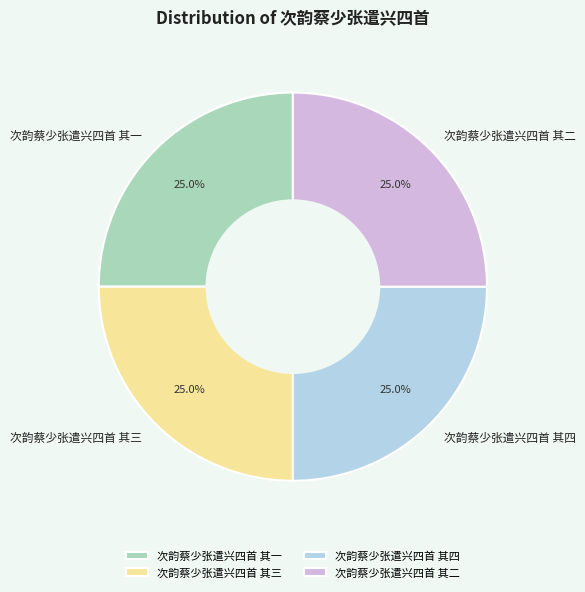

Does 次韵蔡少张遣兴四首 其二 represent more than half of the total?

No